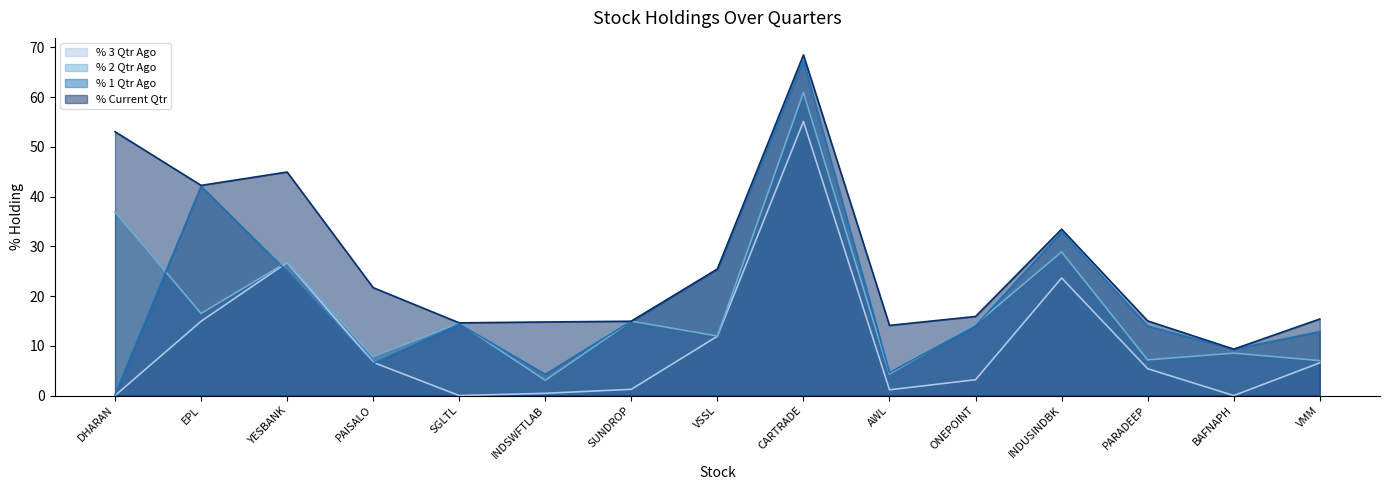

Is it true that % 1 Qtr Ago equals 14.0 at PARADEEP?

True